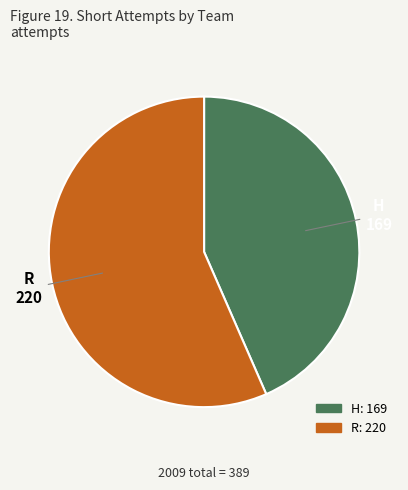

Rank the categories by value from highest to lowest.

R, H